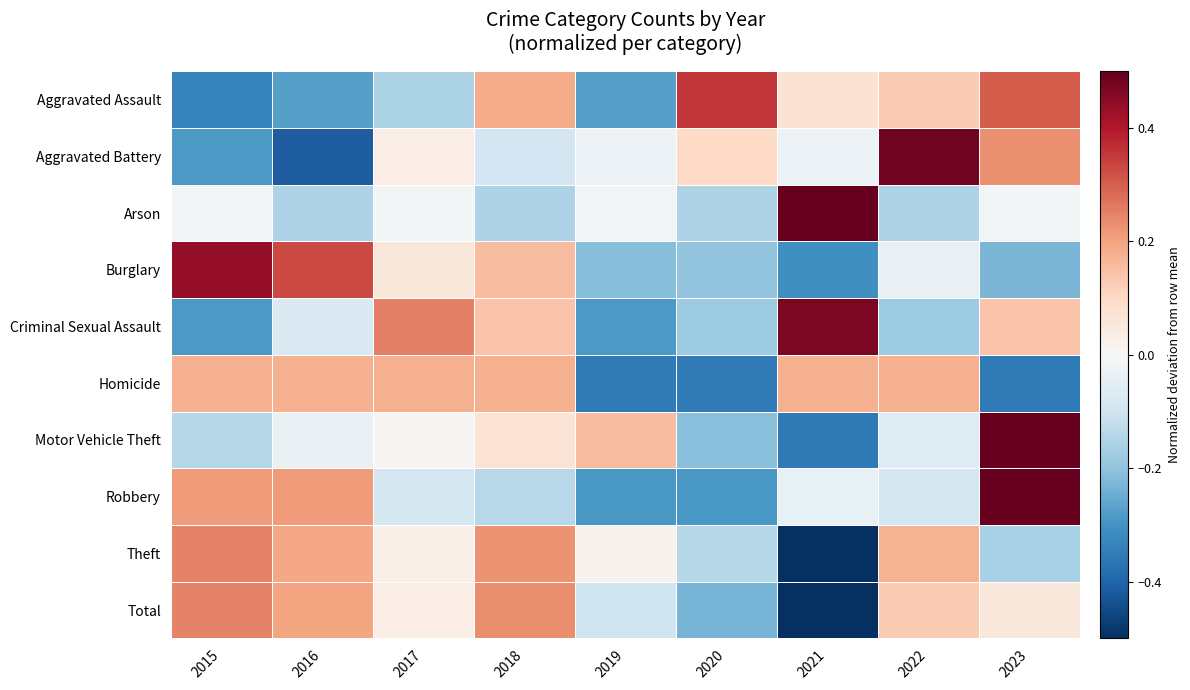

What is the spread (max minus min) of values at 2022?

0.7